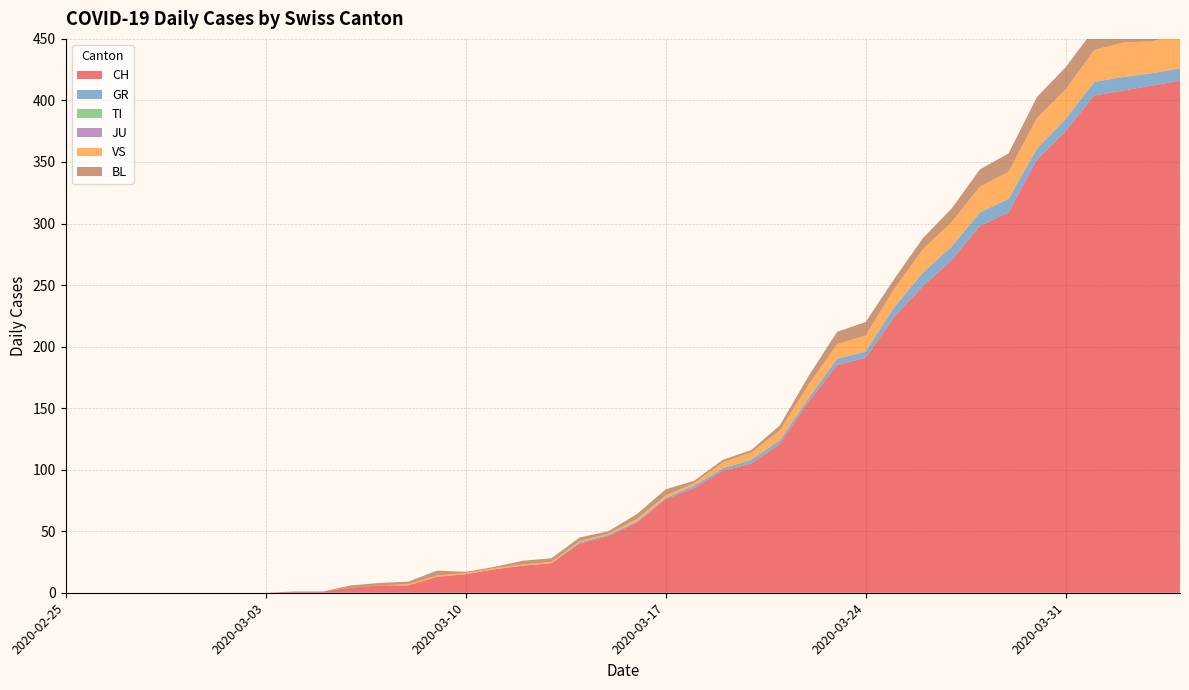

Reading left to right, extract all data points from this chart.

CH: 2020-02-25=0	2020-02-26=0	2020-02-27=0	2020-02-28=0	2020-02-29=0	2020-03-01=0	2020-03-02=0	2020-03-03=0	2020-03-04=1	2020-03-05=1	2020-03-06=4	2020-03-07=6	2020-03-08=6	2020-03-09=13	2020-03-10=15	2020-03-11=19	2020-03-12=22	2020-03-13=24	2020-03-14=40	2020-03-15=46	2020-03-16=57	2020-03-17=76	2020-03-18=85	2020-03-19=99	2020-03-20=105	2020-03-21=121	2020-03-22=155	2020-03-23=185	2020-03-24=191	2020-03-25=224	2020-03-26=249	2020-03-27=270	2020-03-28=298	2020-03-29=309	2020-03-30=352	2020-03-31=375	2020-04-01=404	2020-04-02=408	2020-04-03=412	2020-04-04=416
GR: 2020-02-25=0	2020-02-26=0	2020-02-27=0	2020-02-28=0	2020-02-29=0	2020-03-01=0	2020-03-02=0	2020-03-03=0	2020-03-04=0	2020-03-05=0	2020-03-06=0	2020-03-07=0	2020-03-08=0	2020-03-09=0	2020-03-10=0	2020-03-11=0	2020-03-12=0	2020-03-13=0	2020-03-14=1	2020-03-15=1	2020-03-16=1	2020-03-17=1	2020-03-18=2	2020-03-19=2	2020-03-20=3	2020-03-21=3	2020-03-22=3	2020-03-23=5	2020-03-24=5	2020-03-25=8	2020-03-26=11	2020-03-27=11	2020-03-28=11	2020-03-29=11	2020-03-30=9	2020-03-31=10	2020-04-01=11	2020-04-02=11	2020-04-03=10	2020-04-04=10
TI: 2020-02-25=0	2020-02-26=0	2020-02-27=0	2020-02-28=0	2020-02-29=0	2020-03-01=0	2020-03-02=0	2020-03-03=0	2020-03-04=0	2020-03-05=0	2020-03-06=0	2020-03-07=0	2020-03-08=0	2020-03-09=0	2020-03-10=0	2020-03-11=0	2020-03-12=0	2020-03-13=0	2020-03-14=0	2020-03-15=0	2020-03-16=0	2020-03-17=0	2020-03-18=0	2020-03-19=0	2020-03-20=0	2020-03-21=0	2020-03-22=0	2020-03-23=0	2020-03-24=0	2020-03-25=0	2020-03-26=0	2020-03-27=0	2020-03-28=0	2020-03-29=0	2020-03-30=0	2020-03-31=0	2020-04-01=0	2020-04-02=0	2020-04-03=0	2020-04-04=0
JU: 2020-02-25=0	2020-02-26=0	2020-02-27=0	2020-02-28=0	2020-02-29=0	2020-03-01=0	2020-03-02=0	2020-03-03=0	2020-03-04=0	2020-03-05=0	2020-03-06=0	2020-03-07=0	2020-03-08=0	2020-03-09=0	2020-03-10=0	2020-03-11=0	2020-03-12=0	2020-03-13=0	2020-03-14=0	2020-03-15=0	2020-03-16=0	2020-03-17=0	2020-03-18=0	2020-03-19=0	2020-03-20=0	2020-03-21=0	2020-03-22=0	2020-03-23=0	2020-03-24=0	2020-03-25=0	2020-03-26=0	2020-03-27=0	2020-03-28=0	2020-03-29=0	2020-03-30=0	2020-03-31=0	2020-04-01=0	2020-04-02=0	2020-04-03=0	2020-04-04=0
VS: 2020-02-25=0	2020-02-26=0	2020-02-27=0	2020-02-28=0	2020-02-29=0	2020-03-01=0	2020-03-02=0	2020-03-03=0	2020-03-04=0	2020-03-05=0	2020-03-06=0	2020-03-07=0	2020-03-08=1	2020-03-09=1	2020-03-10=1	2020-03-11=1	2020-03-12=1	2020-03-13=1	2020-03-14=1	2020-03-15=1	2020-03-16=2	2020-03-17=2	2020-03-18=2	2020-03-19=5	2020-03-20=6	2020-03-21=8	2020-03-22=11	2020-03-23=12	2020-03-24=13	2020-03-25=15	2020-03-26=19	2020-03-27=20	2020-03-28=21	2020-03-29=22	2020-03-30=25	2020-03-31=24	2020-04-01=26	2020-04-02=28	2020-04-03=26	2020-04-04=28
BL: 2020-02-25=0	2020-02-26=0	2020-02-27=0	2020-02-28=0	2020-02-29=0	2020-03-01=0	2020-03-02=0	2020-03-03=0	2020-03-04=0	2020-03-05=0	2020-03-06=2	2020-03-07=2	2020-03-08=2	2020-03-09=4	2020-03-10=1	2020-03-11=1	2020-03-12=3	2020-03-13=3	2020-03-14=3	2020-03-15=2	2020-03-16=4	2020-03-17=5	2020-03-18=2	2020-03-19=2	2020-03-20=2	2020-03-21=4	2020-03-22=7	2020-03-23=10	2020-03-24=11	2020-03-25=8	2020-03-26=9	2020-03-27=11	2020-03-28=14	2020-03-29=15	2020-03-30=17	2020-03-31=18	2020-04-01=17	2020-04-02=18	2020-04-03=18	2020-04-04=19